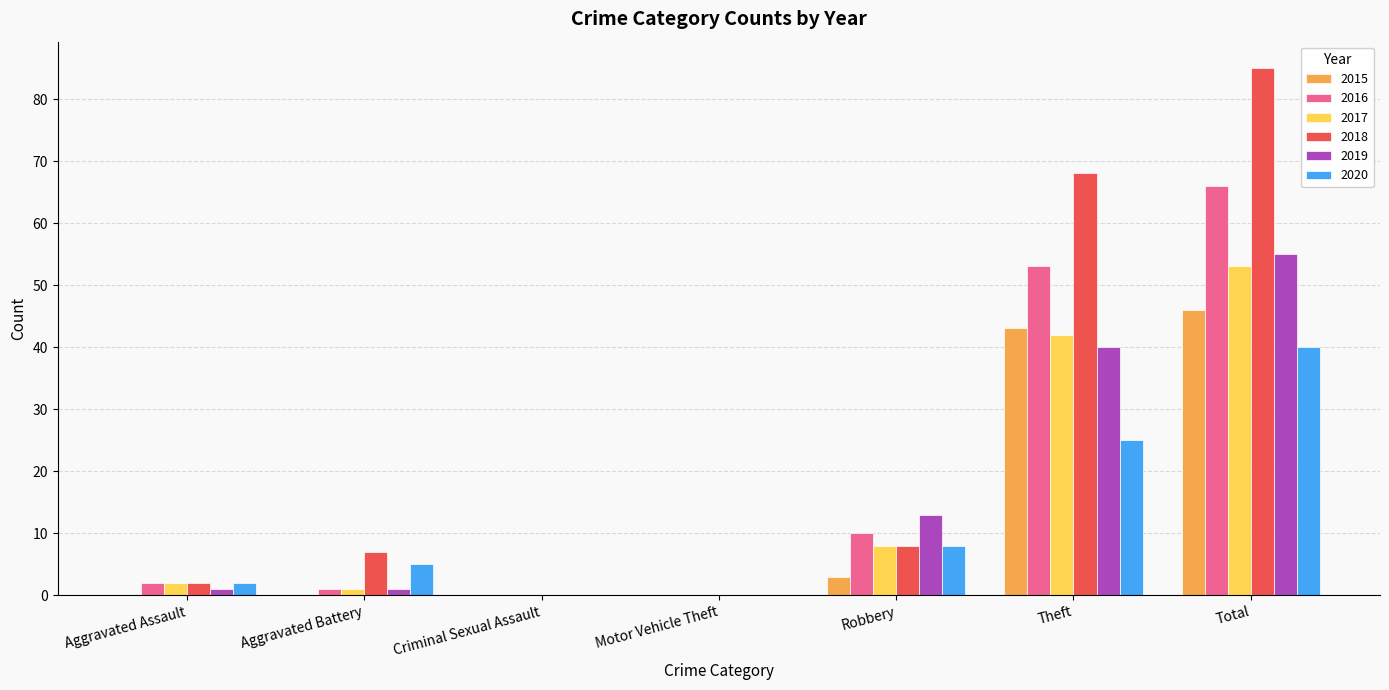

Between Criminal Sexual Assault and Robbery, which series saw the biggest shift?

2019